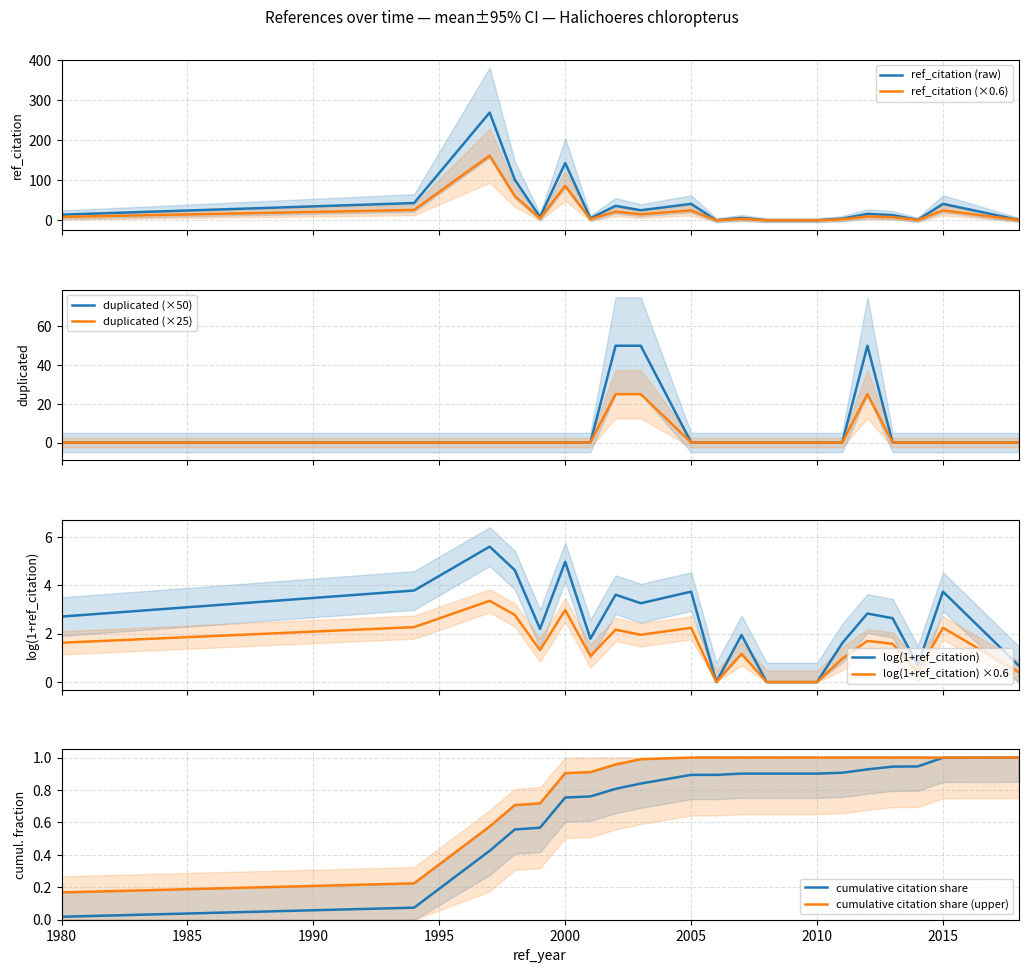

At which label is cumulative citation share closest to 0?

1980